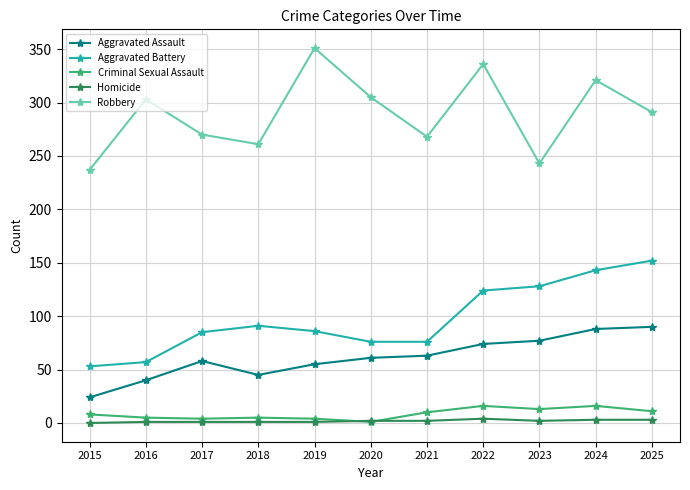

True or false: Aggravated Battery and Homicide cross at least once.

False